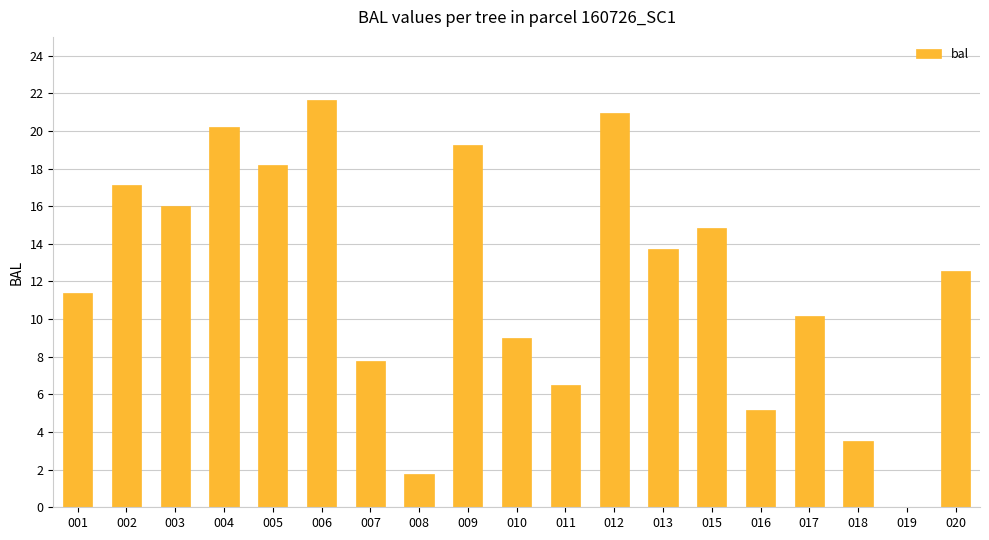

True or false: the data shows 9.0 at 011.

False